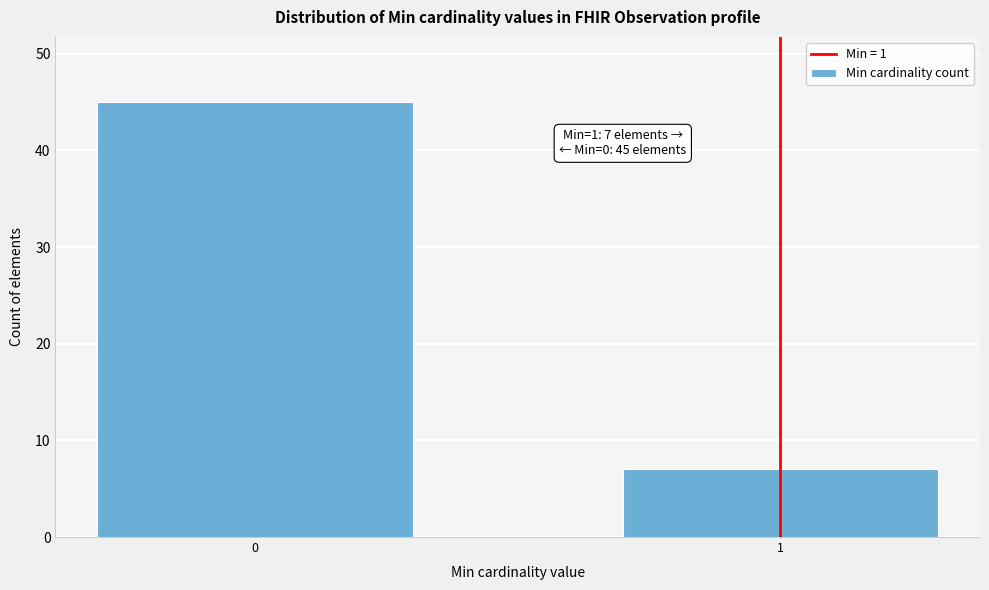

Reading left to right, extract all data points from this chart.

0=45	1=7